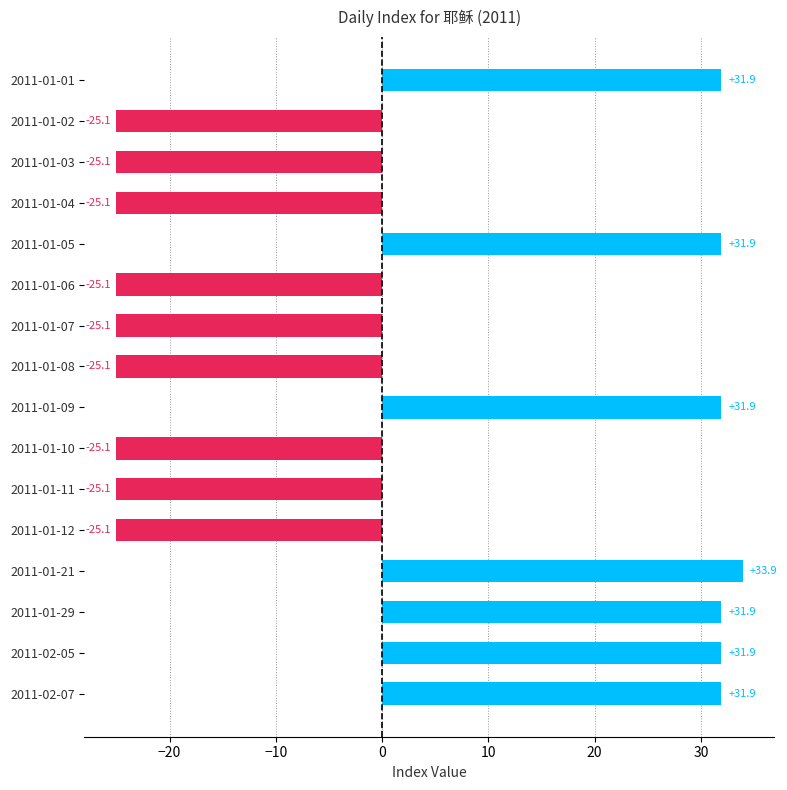

How many values are above zero?

7